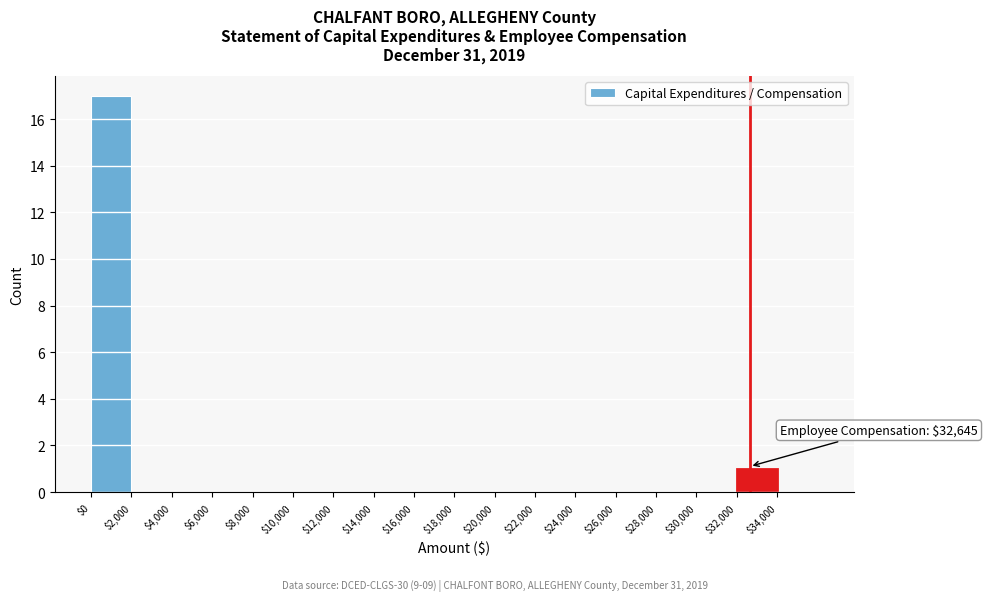

Over which range of the x-axis is the bar tallest?

0 to 2000